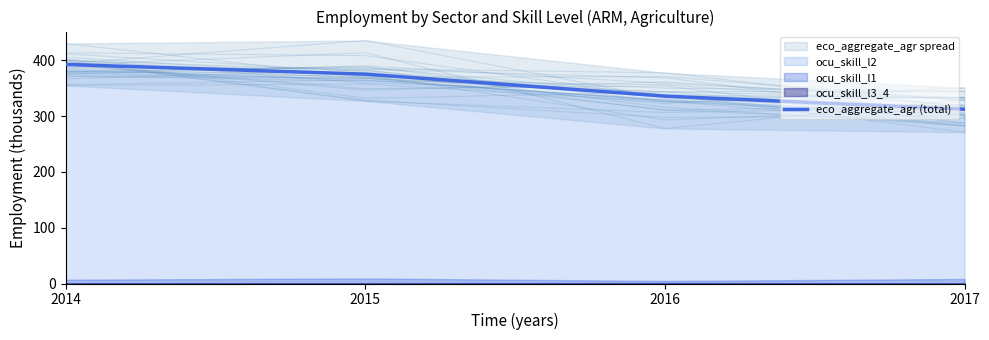

At which category does the chart reach its peak across all series?

2014